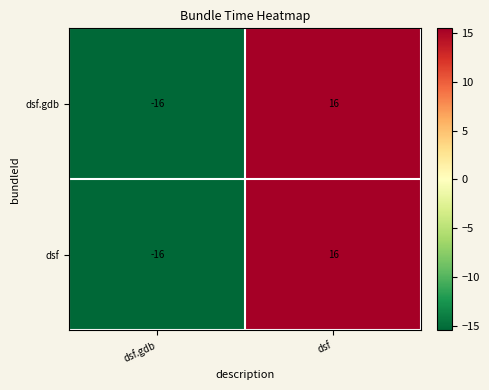

What is the minimum value shown in the chart?

-16